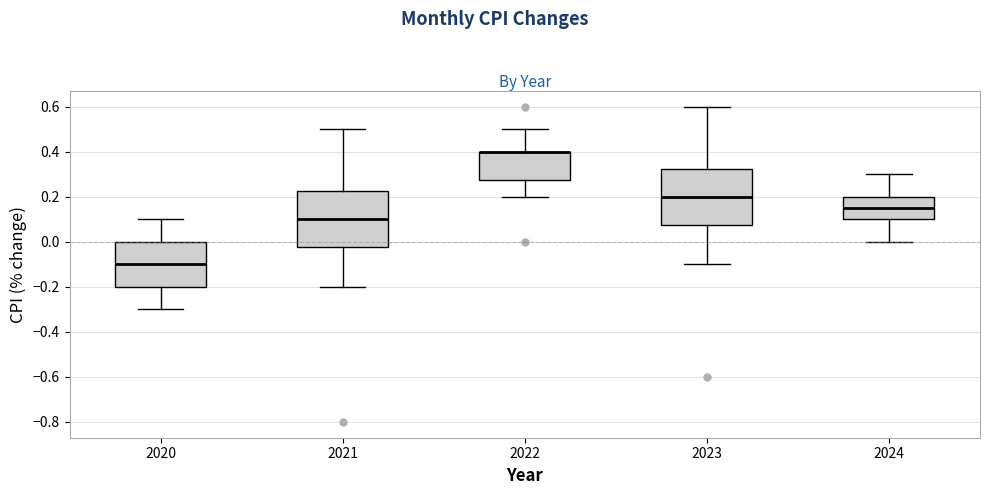

Reading left to right, transcribe this box plot: for each box, give where its median line is, the range the box spans, and where its two whiskers end, as read against the y-axis. The values are not printed on the chart, so give them approximately, as read against the axis.

2020: median -0.10, box -0.20 to 0.00, whiskers -0.30 to 0.10
2021: median 0.10, box -0.02 to 0.22, whiskers -0.20 to 0.50
2022: median 0.40 (drawn on the box's upper edge), box 0.28 to 0.40, whiskers 0.20 to 0.50
2023: median 0.20, box 0.08 to 0.32, whiskers -0.10 to 0.60
2024: median 0.16, box 0.10 to 0.20, whiskers 0.00 to 0.30